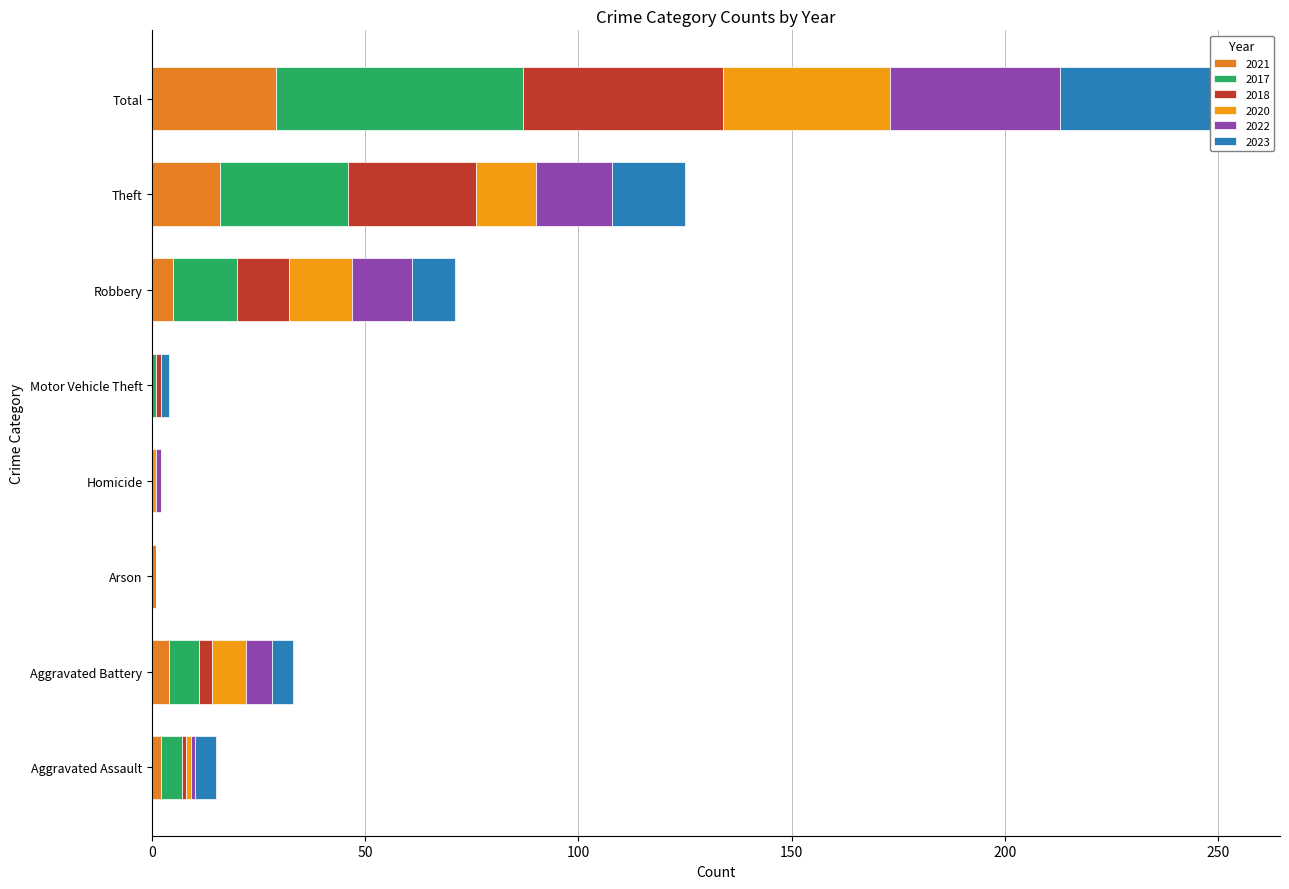

What is the label of the 1st bar from the left?

Aggravated Assault